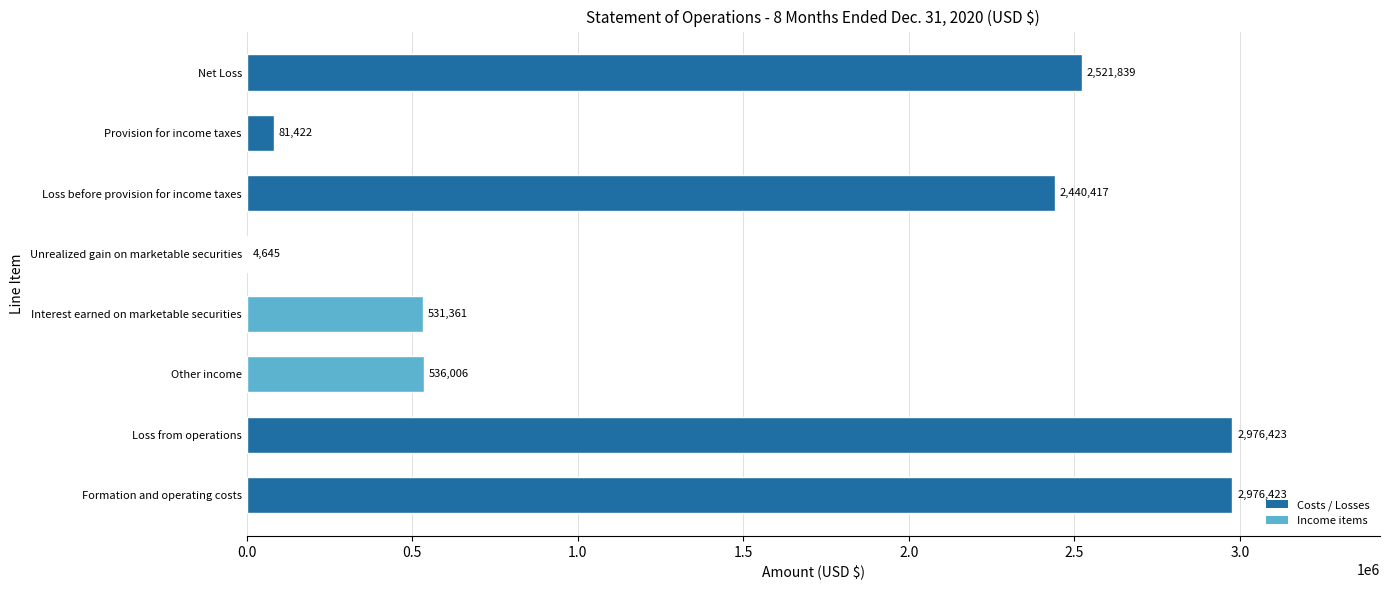

The value at Provision for income taxes is 81422. True or false?

True